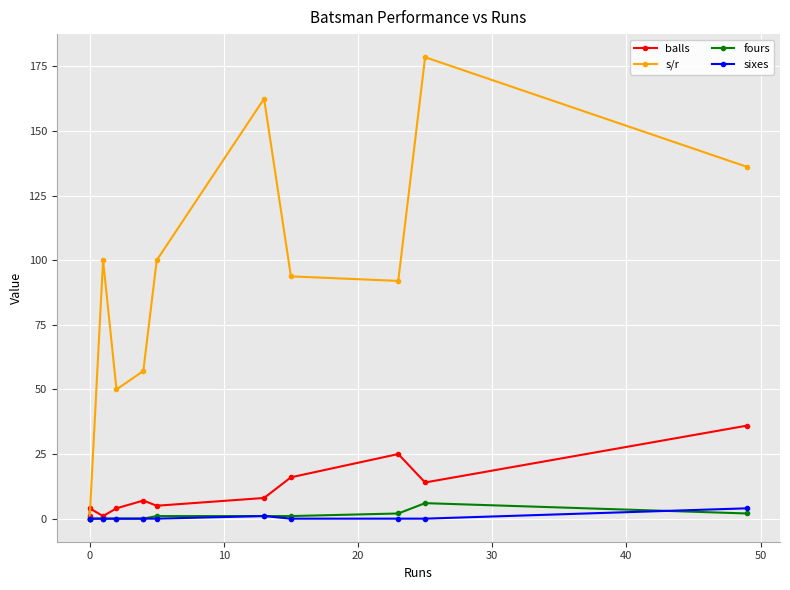

True or false: s/r and sixes cross at least once.

False